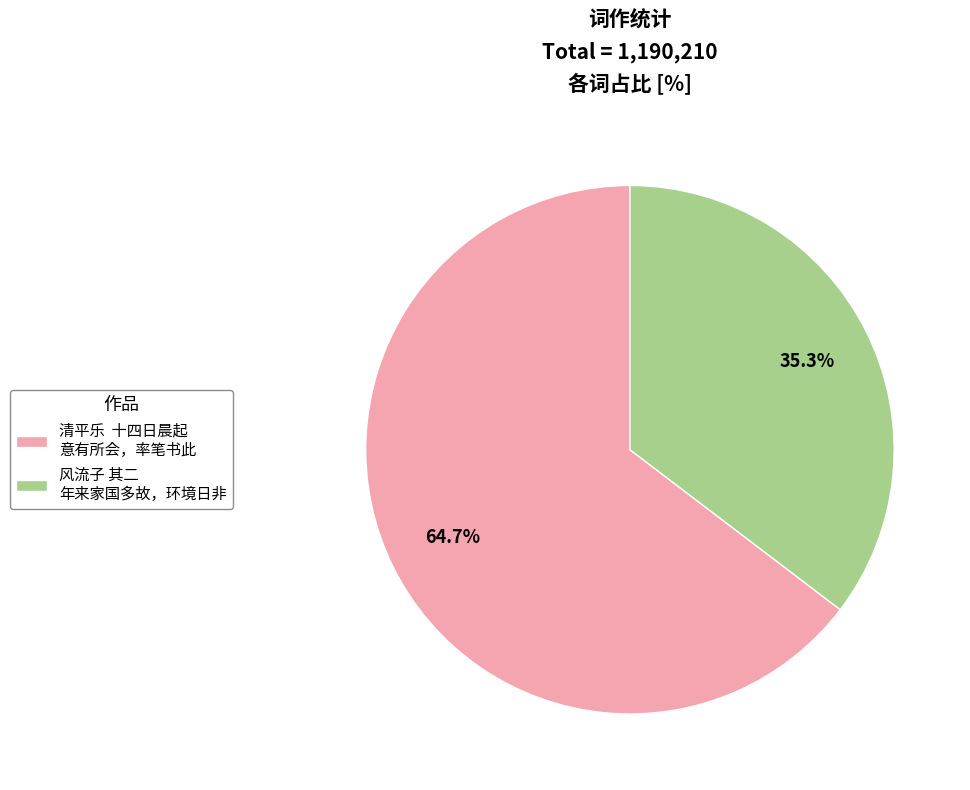

What is the smallest slice in the pie chart?

风流子 其二 年来家国多故，环境日非